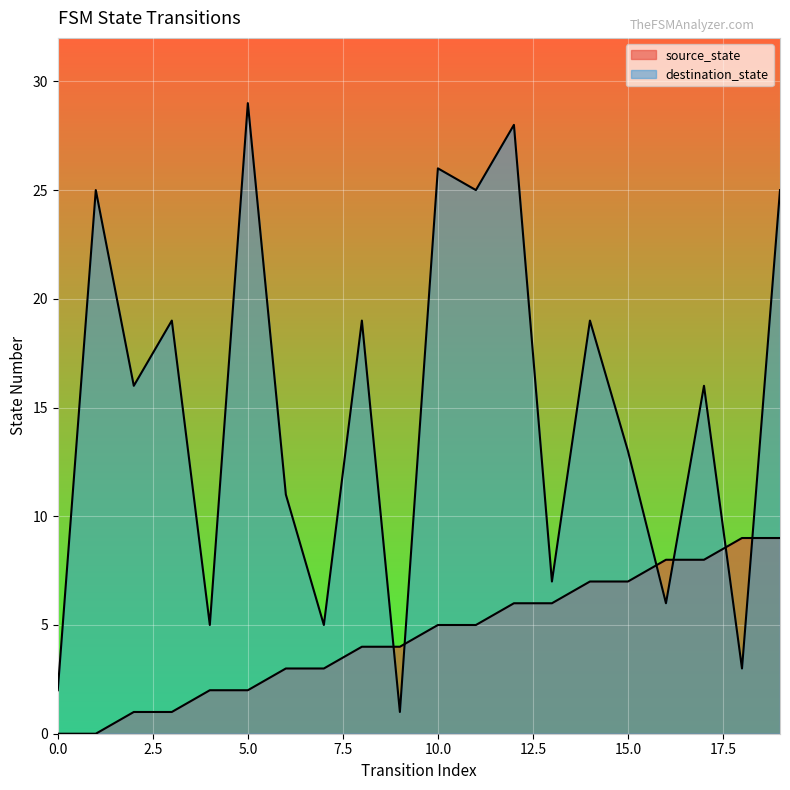

Is it true that destination_state equals 0 at 9?

False